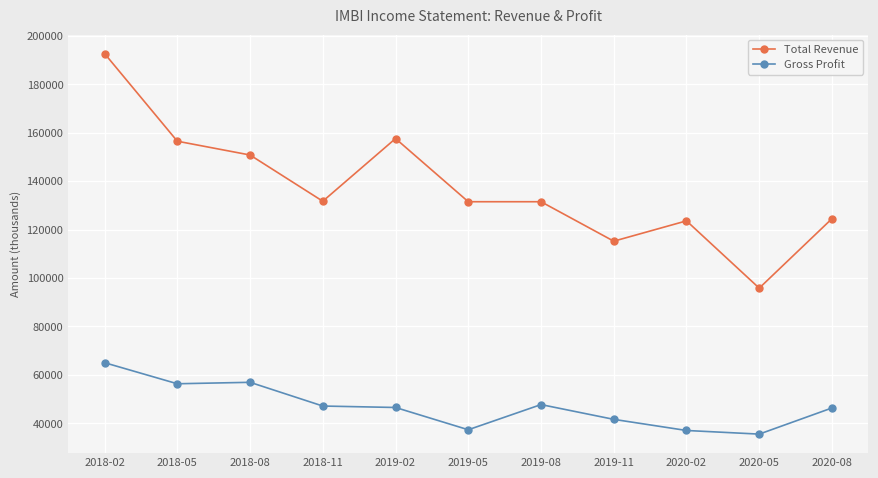

How many series are shown in this chart?

2